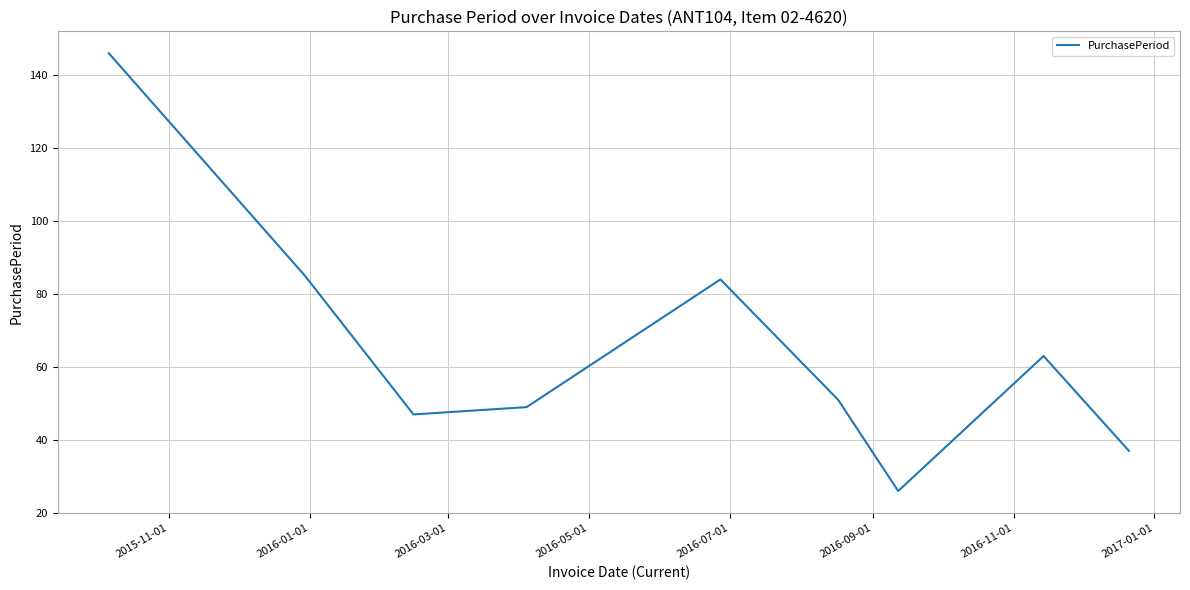

What is the difference between the maximum and minimum values?

120